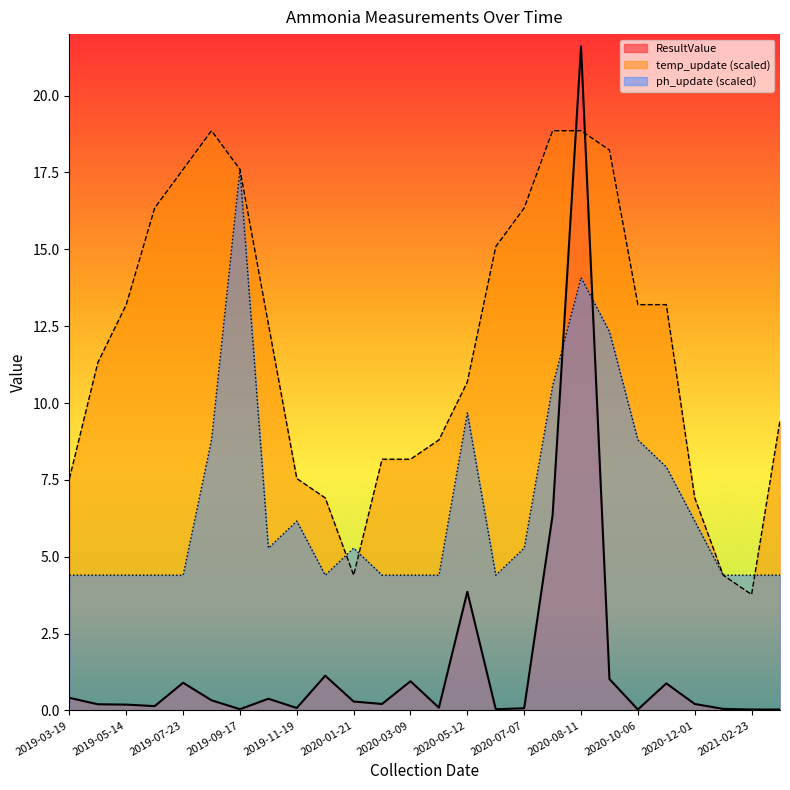

Rank the series at 2021-03-23 from lowest to highest value.

ResultValue, ph_update, temp_update